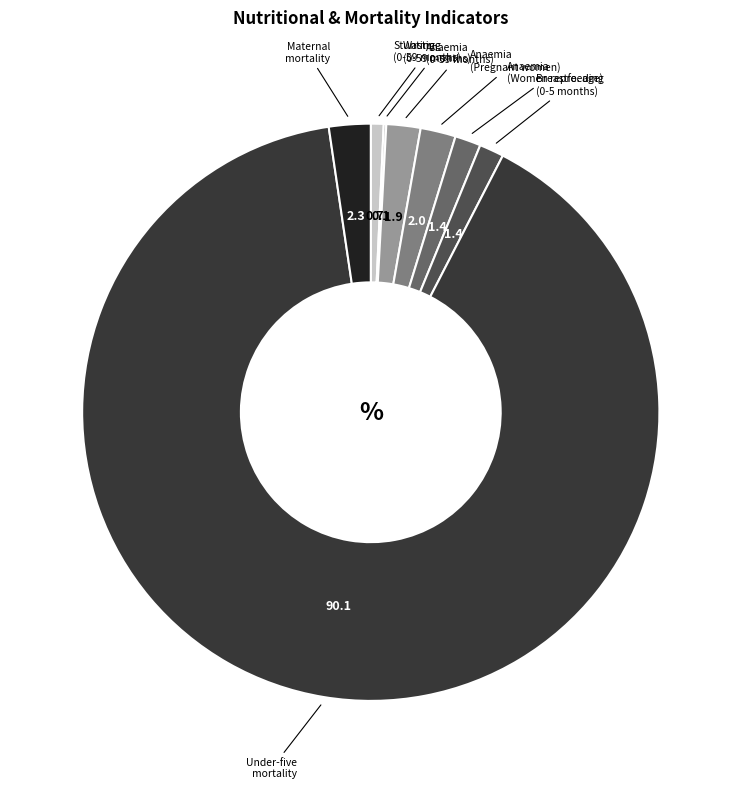

Is there any slice that represents more than half of the pie?

Yes